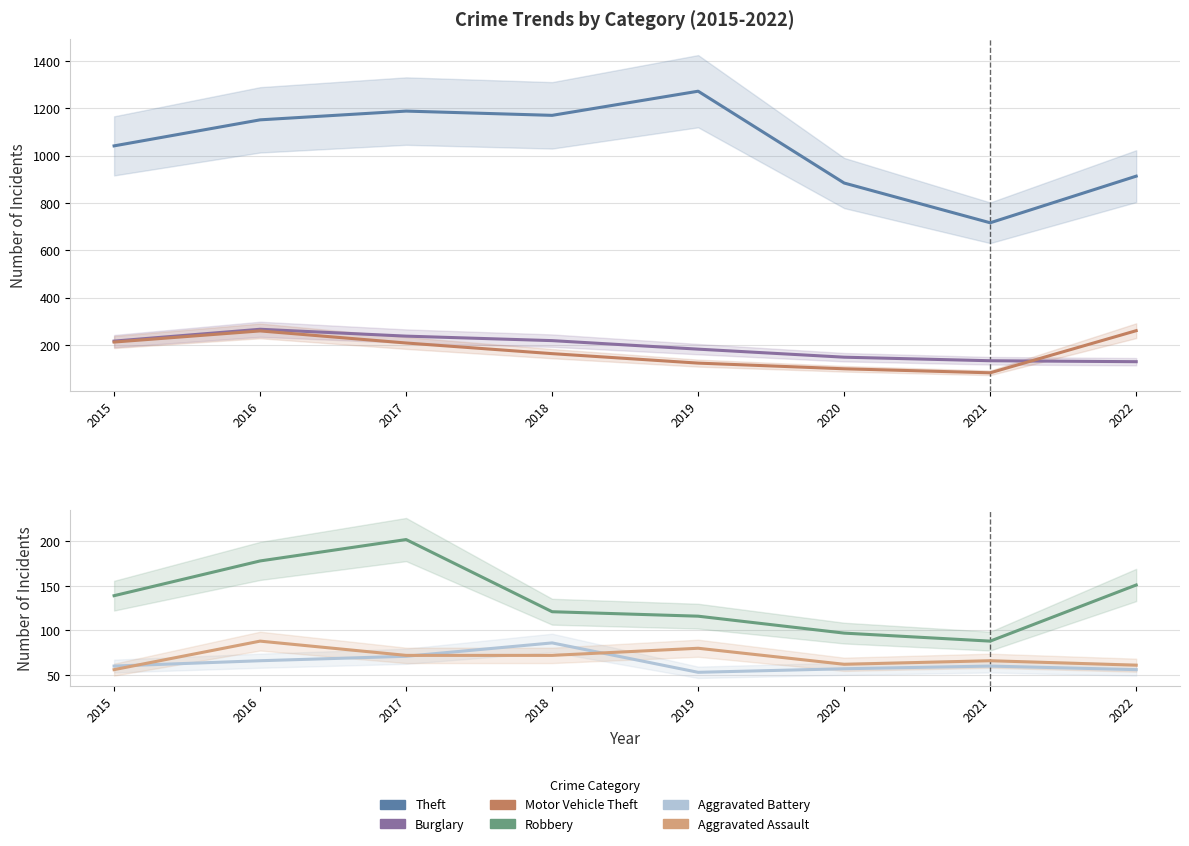

True or false: Aggravated Assault has a value of 87 at 2022.

False